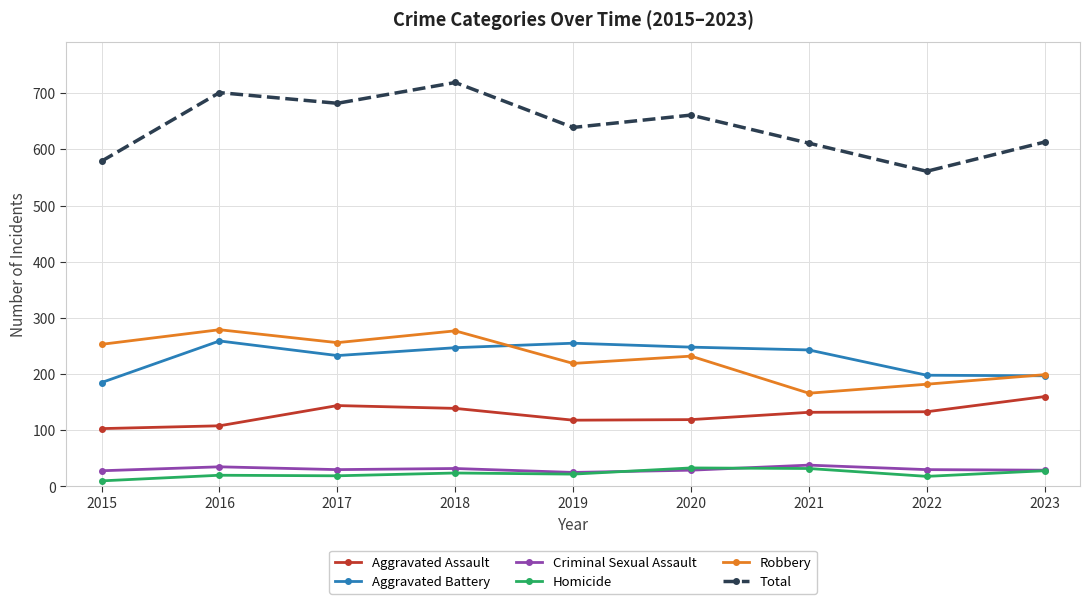

Is it true that Aggravated Assault equals 103 at 2015?

True